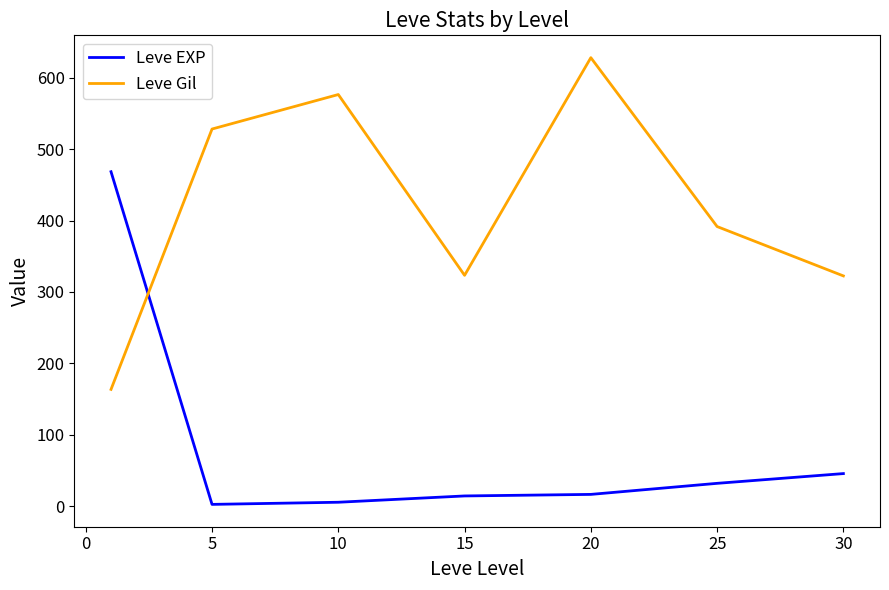

Rank the series by their maximum value, from lowest to highest.

Leve EXP, Leve Gil